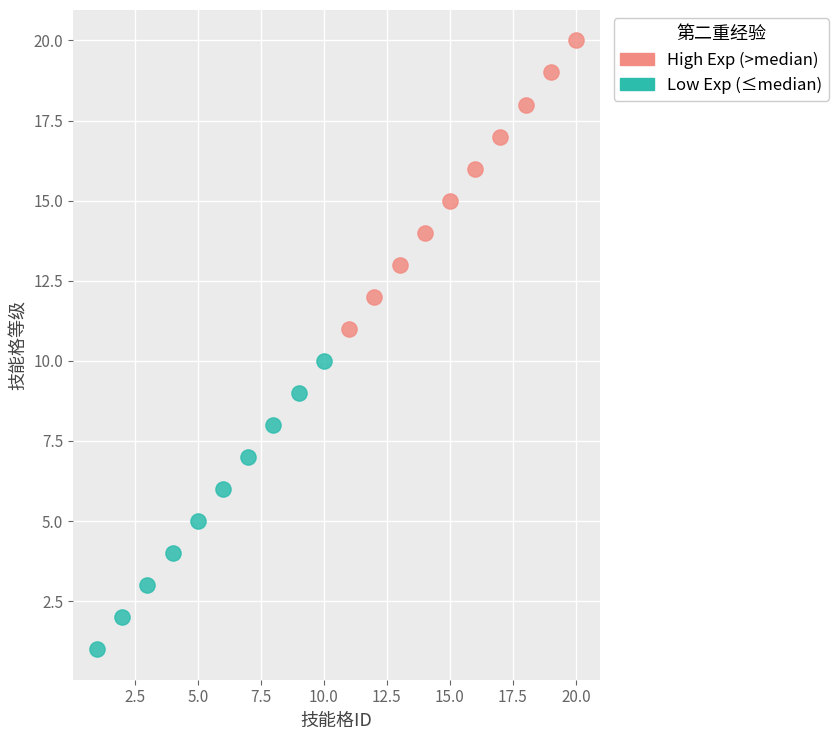

Which series contains the lowest Y value?

Low Exp (≤median)